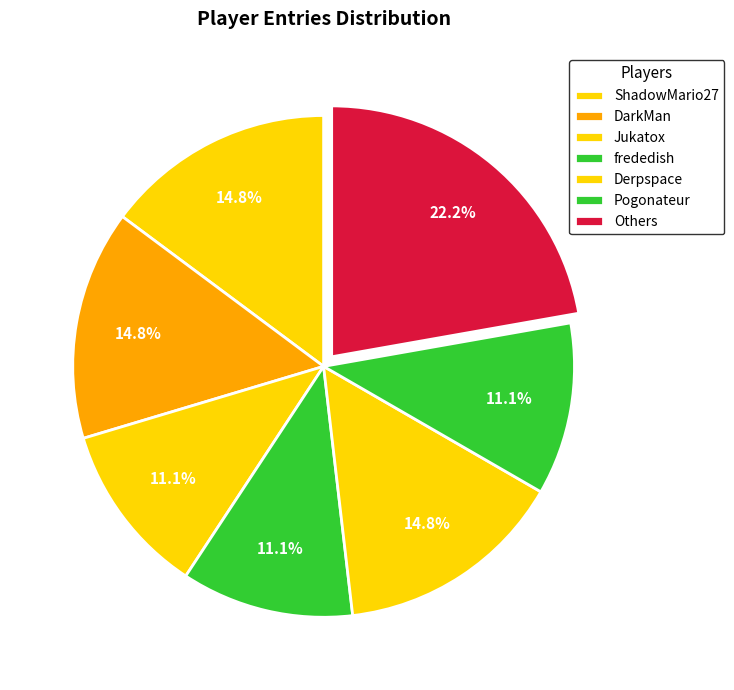

Is there any slice that represents more than half of the pie?

No